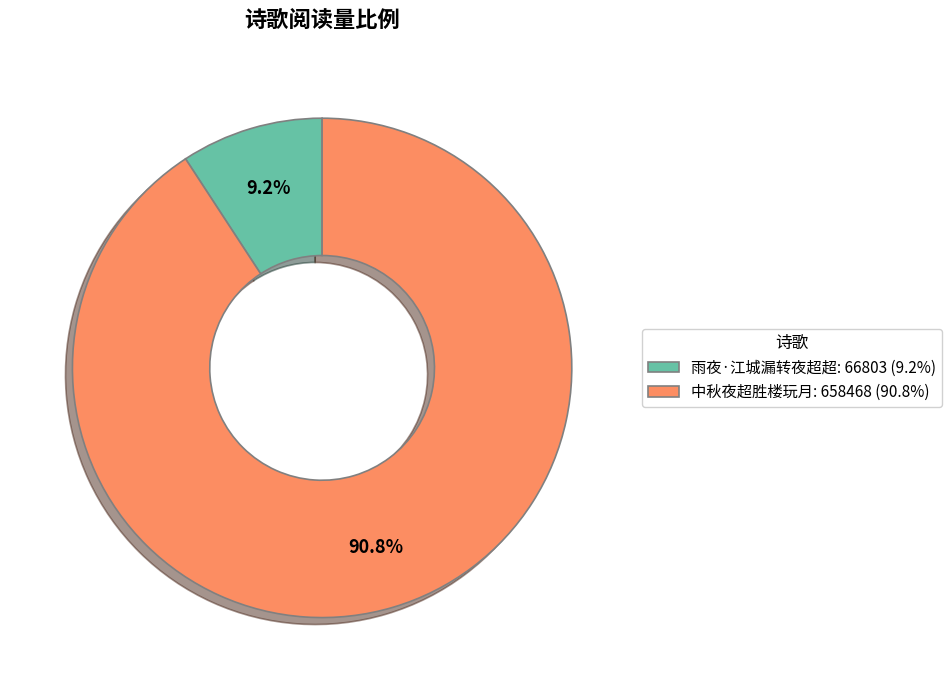

Is there a majority slice in this chart?

Yes